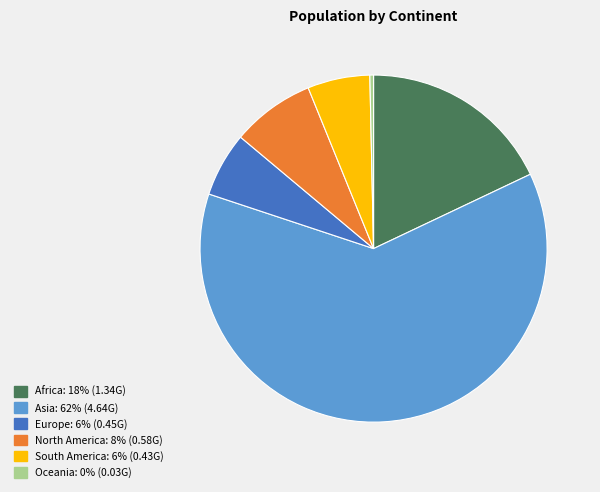

Count the number of slices in the pie.

6